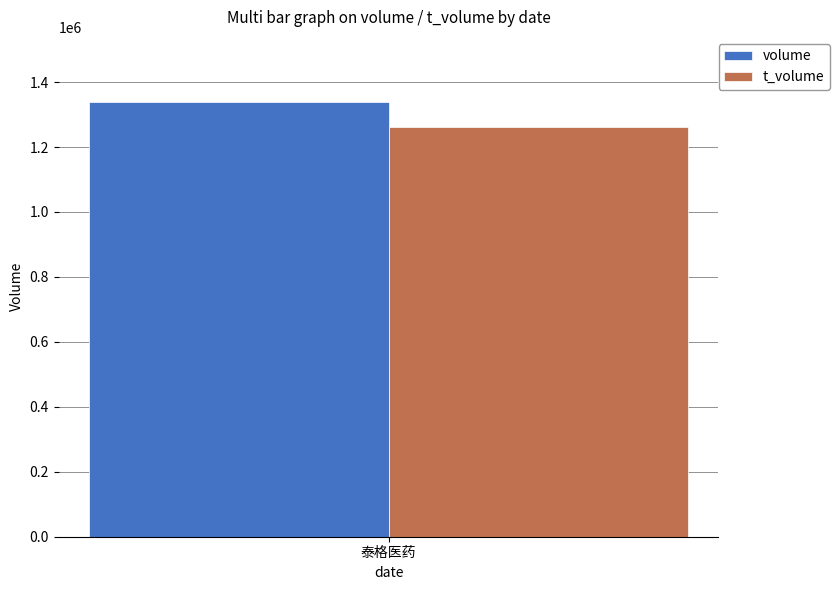

What is the approximate value of t_volume at 泰格医药?

1260266